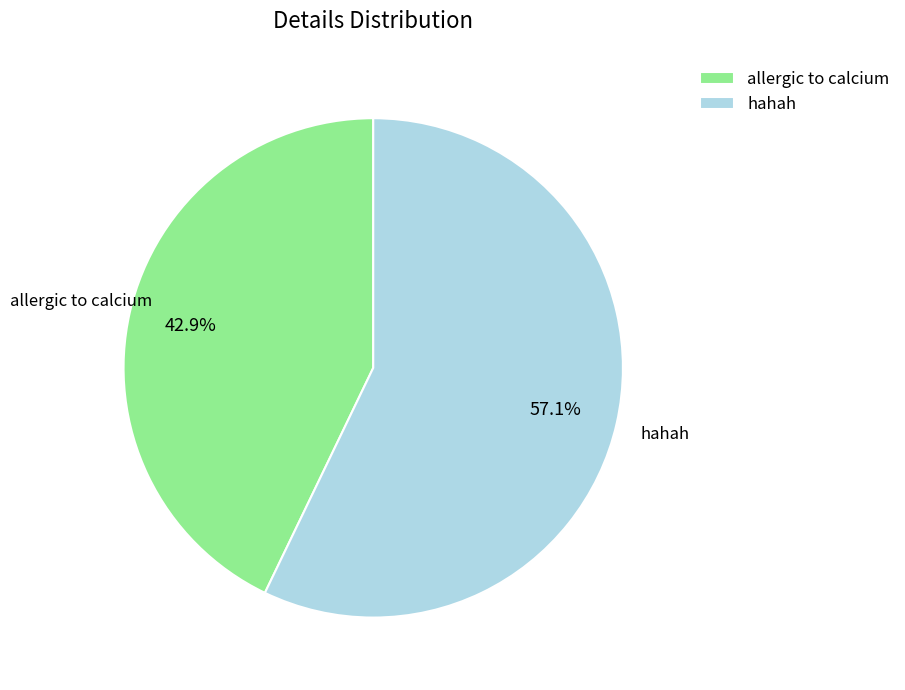

To the nearest percent, what portion does hahah represent?

57%